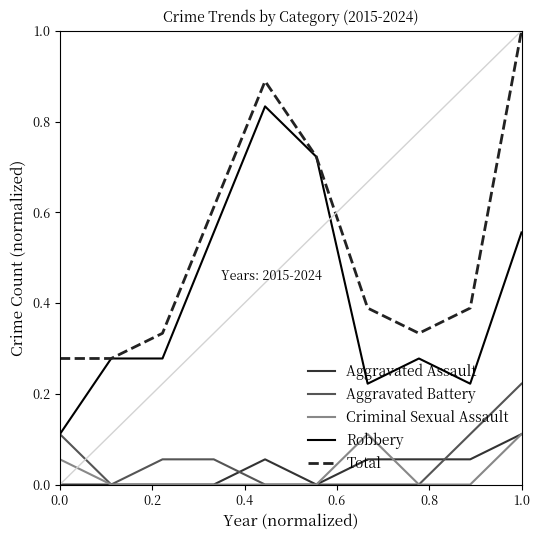

Which series has the largest total across all categories?

Total